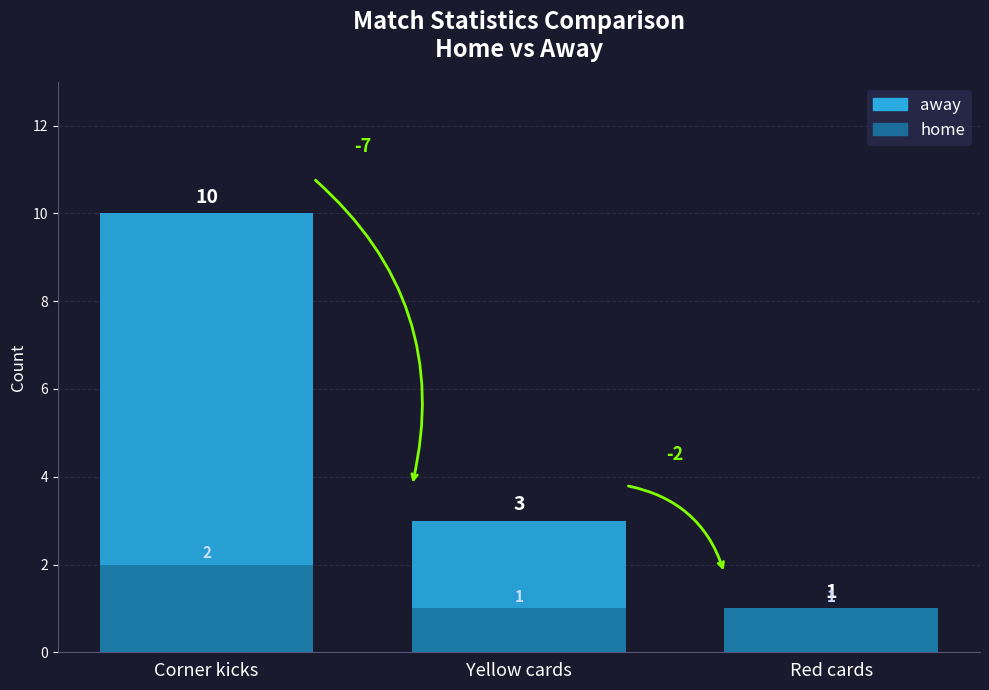

What are all the series names shown in the legend?

away, home